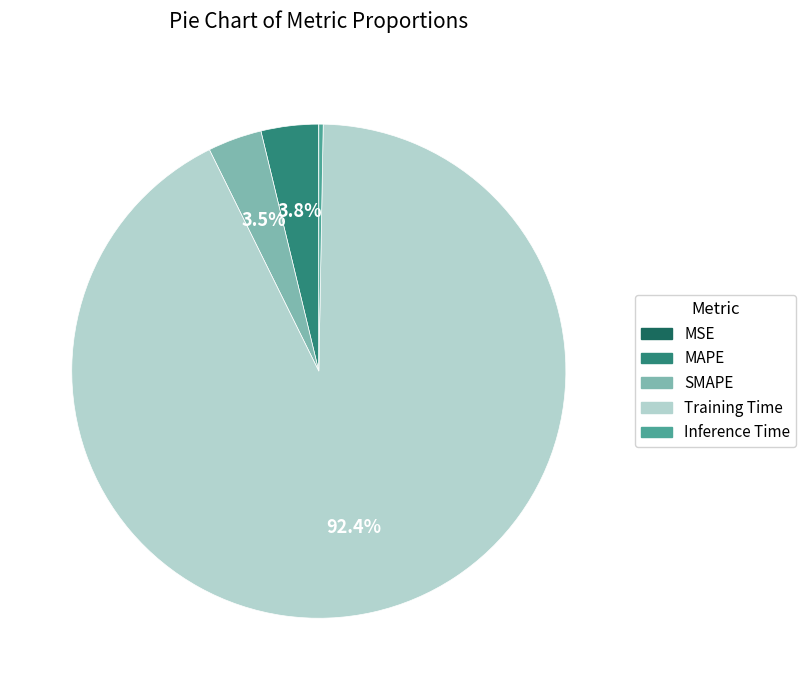

True or false: SMAPE accounts for 16% of the total.

False